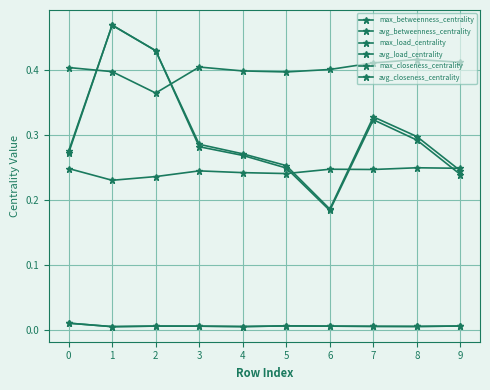

List the series in order of their peak value, lowest first.

avg_load_centrality, avg_betweenness_centrality, avg_closeness_centrality, max_closeness_centrality, max_betweenness_centrality, max_load_centrality